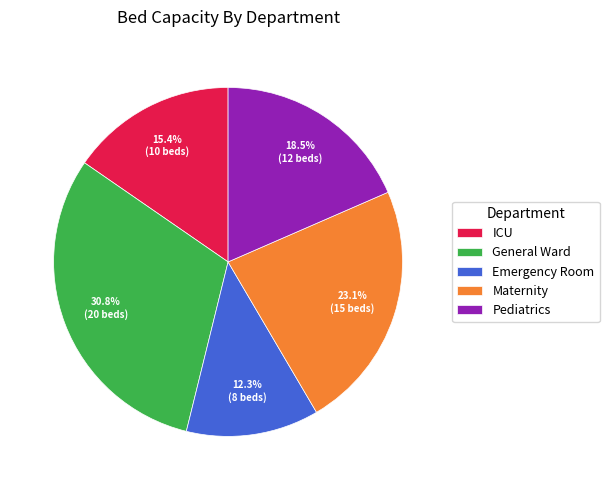

How many segments does this pie chart have?

5